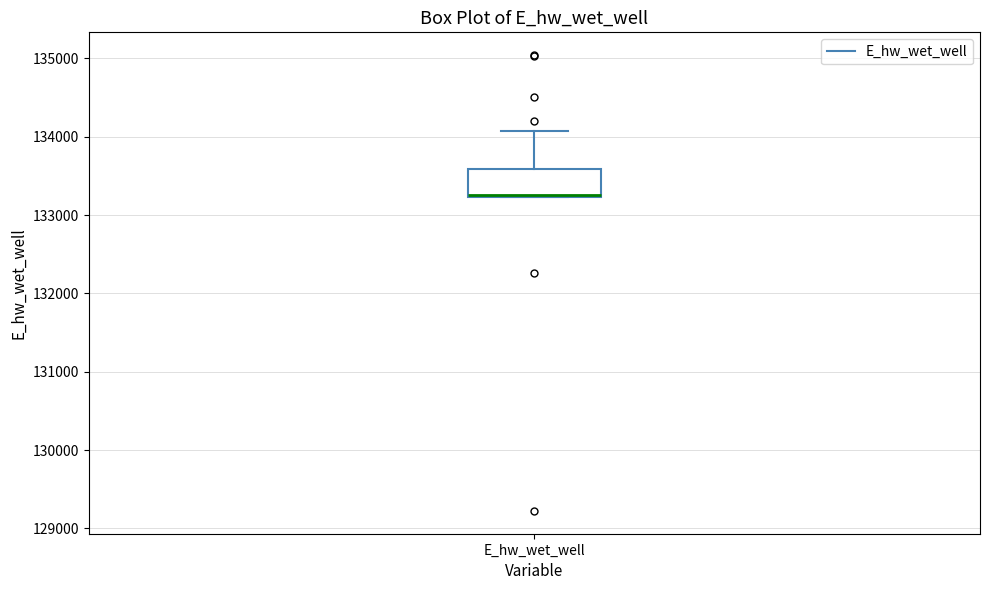

Read this box plot against the y-axis: the position of the median line, the range covered by the box, and the ends of both whiskers. The values are not printed on the chart, so give them approximately, as read against the axis.

median 133300, box 133200 to 133600, whiskers 133200 to 134100